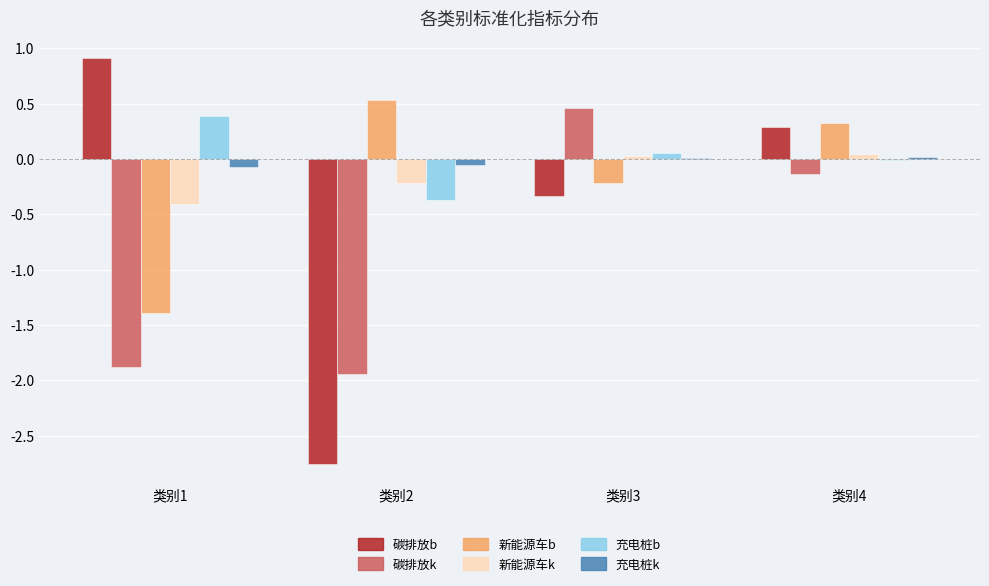

How many data points in 新能源车k are above 0?

2